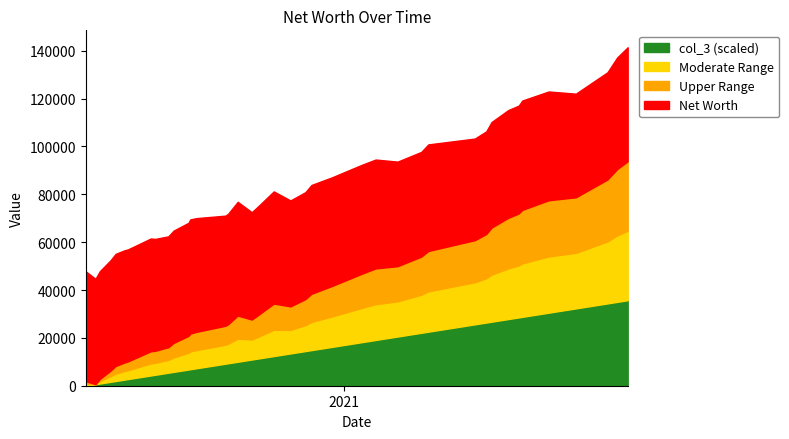

Which series has the largest range (max minus min)?

Net Worth